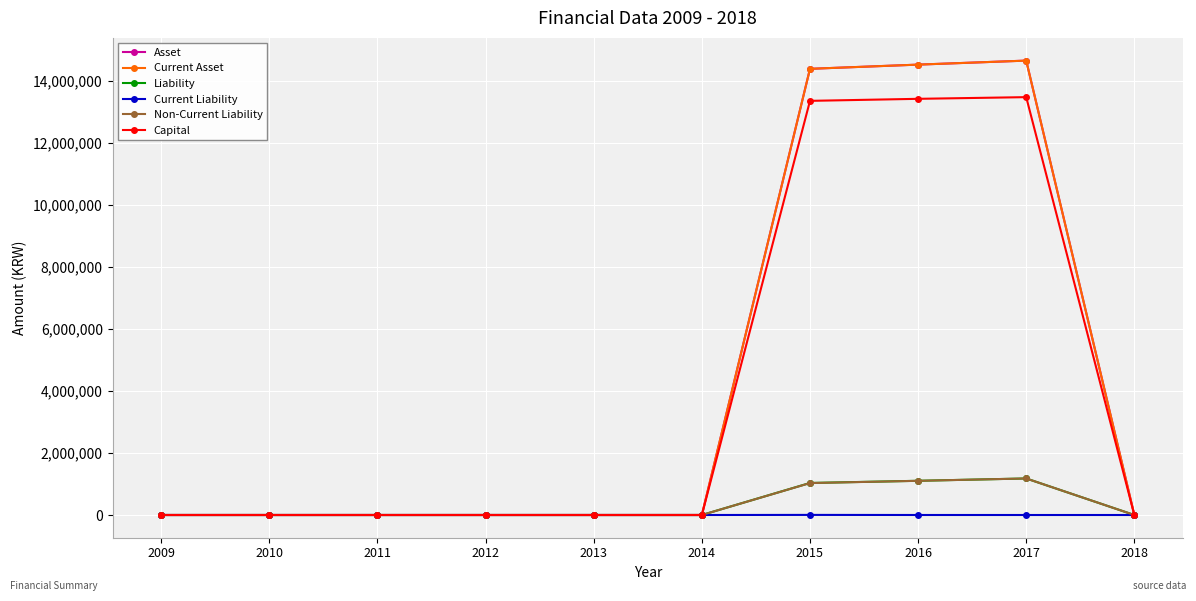

True or false: Asset and Liability cross at least once.

False